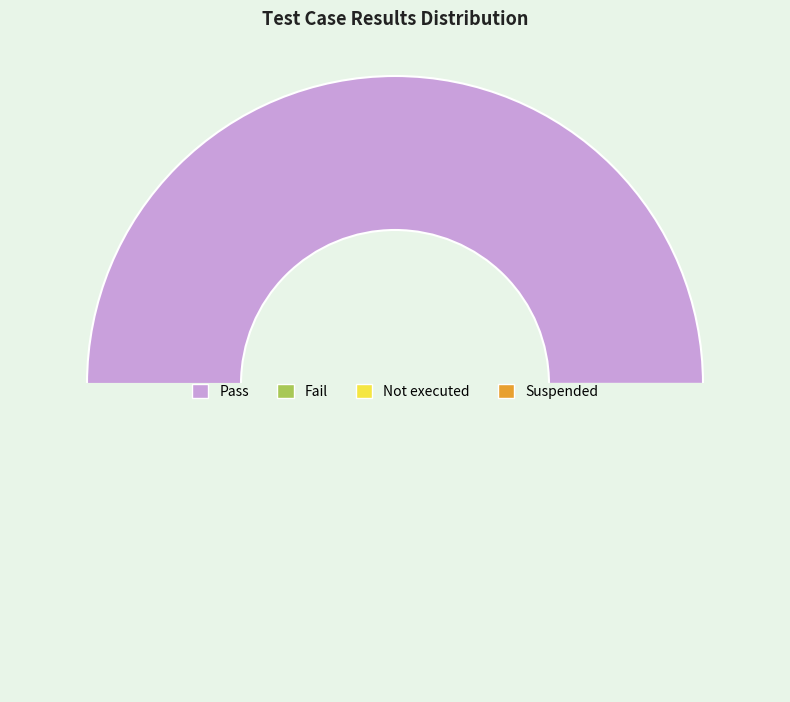

Is there a majority slice in this chart?

No